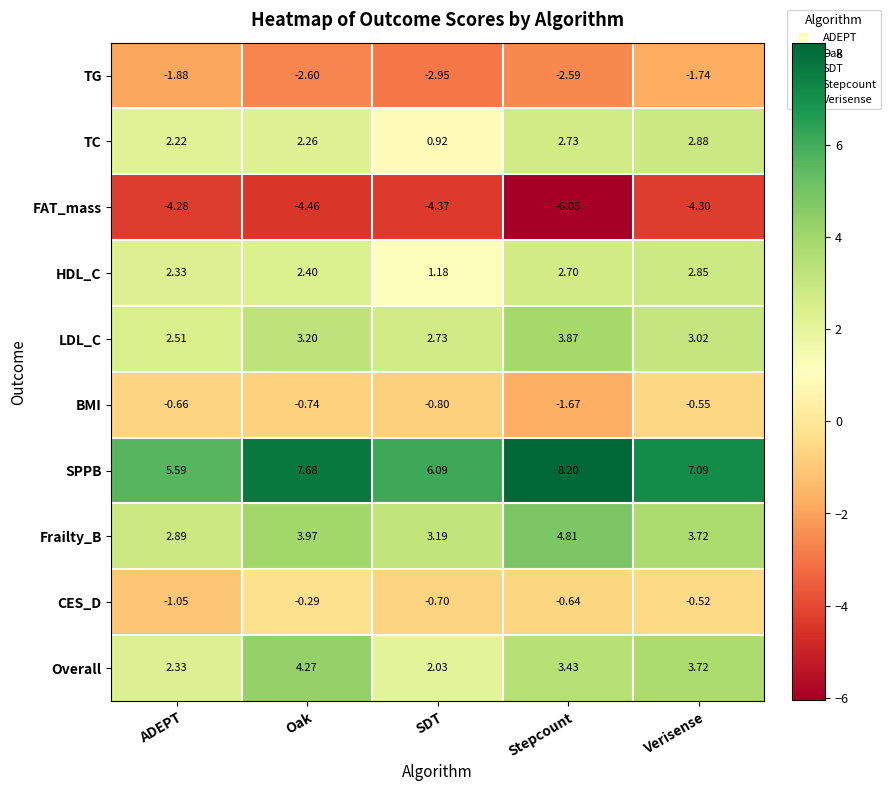

List the series in order of their peak value, lowest first.

FAT_mass, TG, BMI, CES_D, HDL_C, TC, LDL_C, Overall, Frailty_B, SPPB